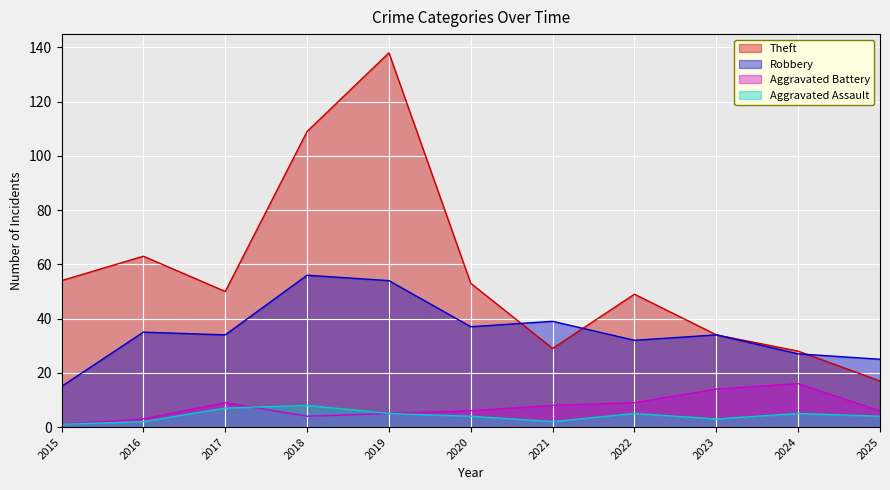

What is the spread (max minus min) of values at 2016?

61